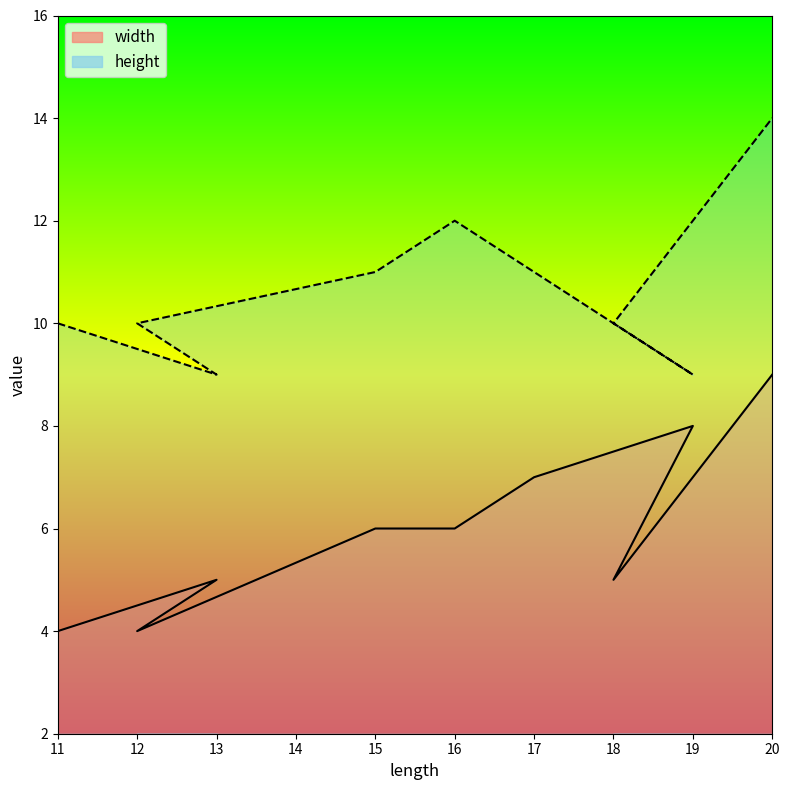

Reading left to right, extract all data points from this chart.

width: 4	5	4	6	6	7	8	5	9
height: 10	9	10	11	12	11	9	10	14